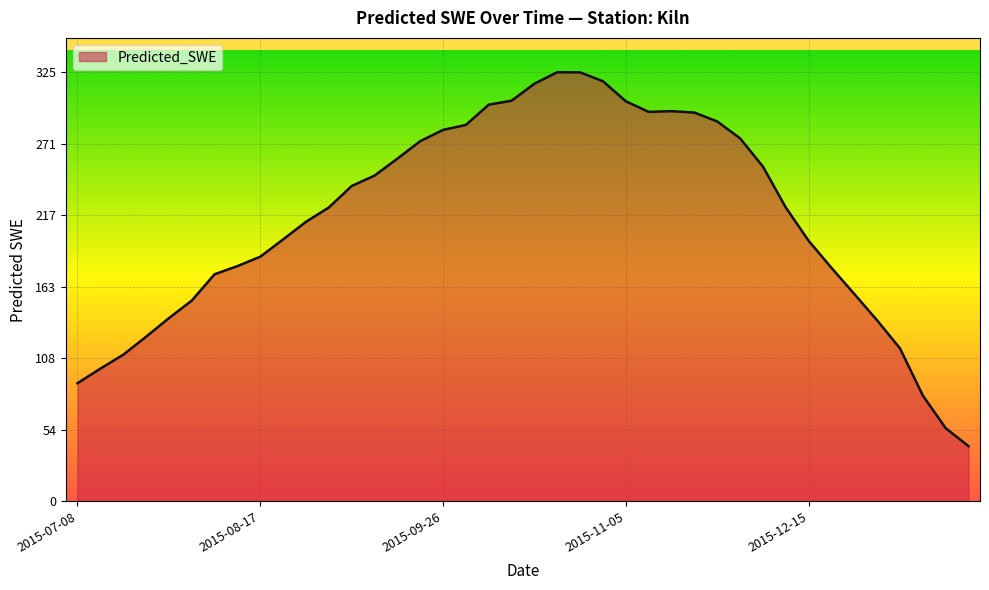

What is the minimum value shown in the chart?

41.8